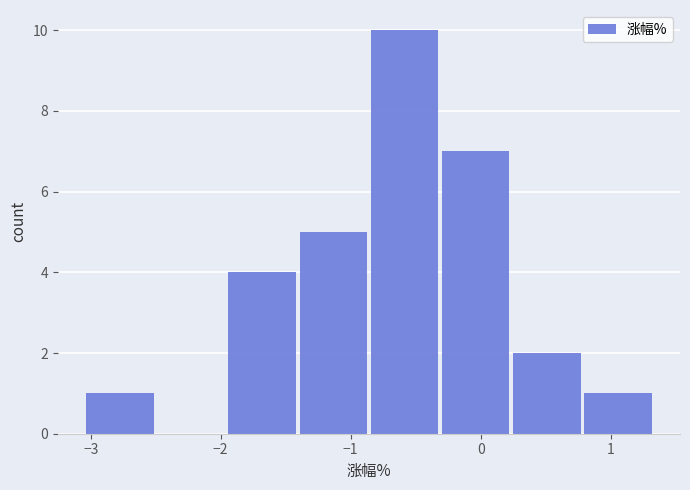

Over which range of the x-axis is the bar tallest?

-0.9 to -0.3